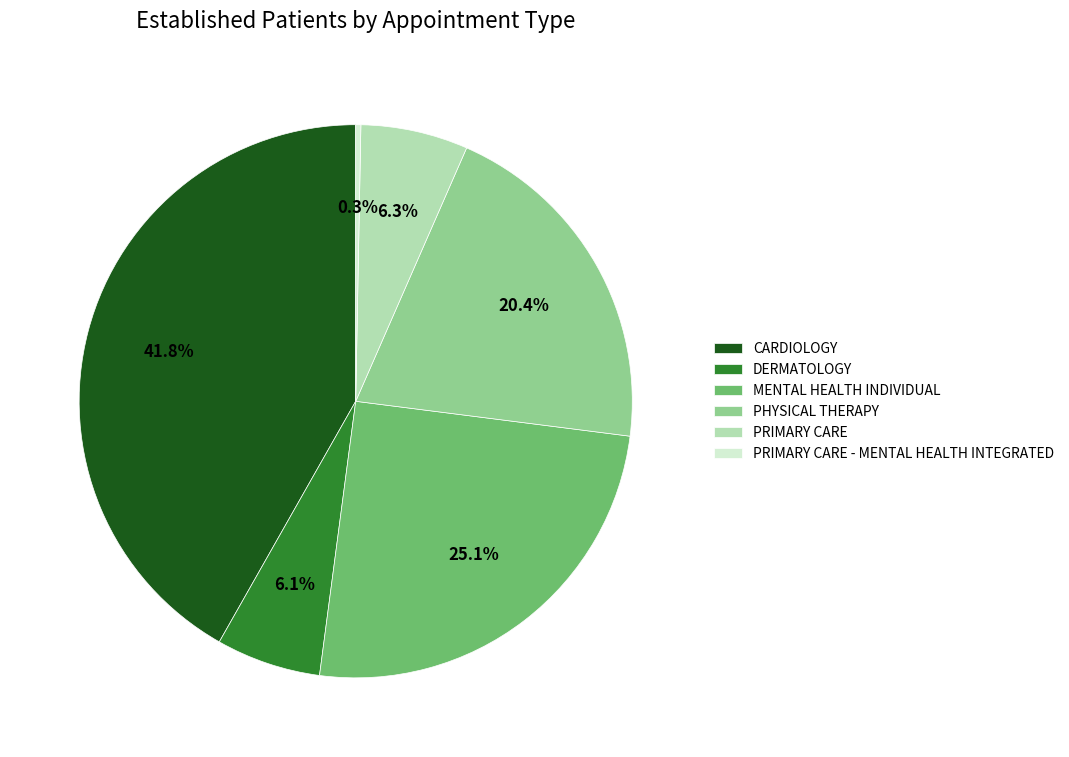

Does any single category account for the majority?

No